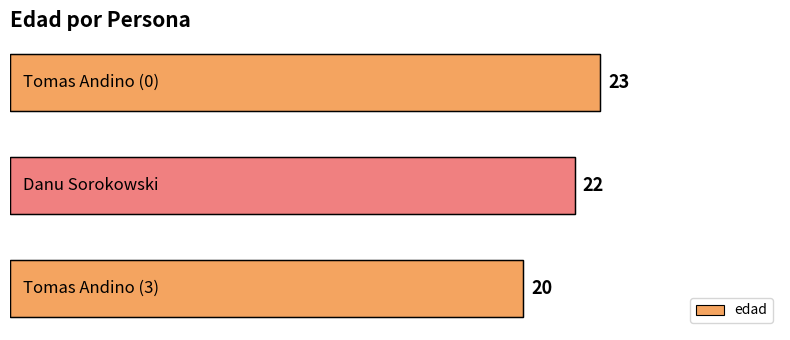

How many values are between 20 and 23?

3